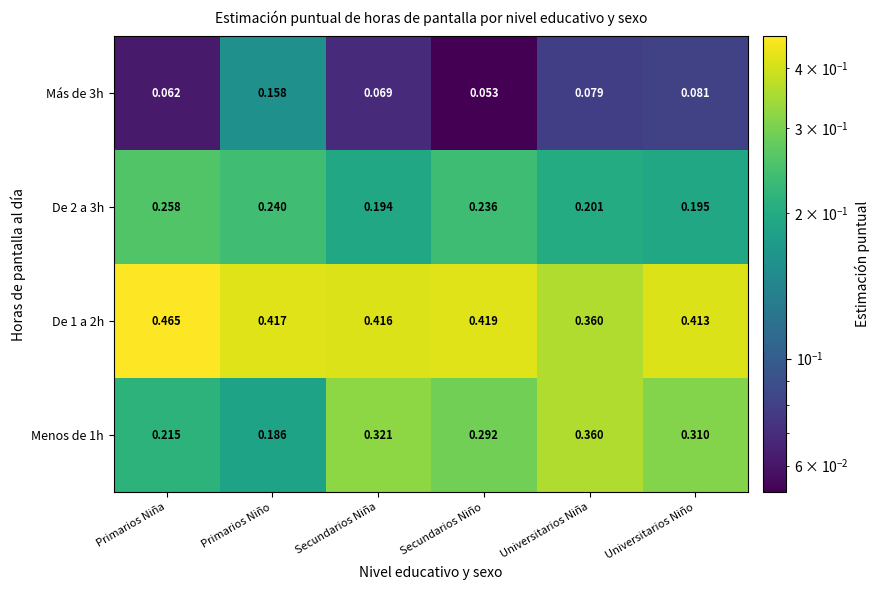

Is the value of Menos de 1h at Universitarios Niño greater than the value of Más de 3h at Secundarios Niña?

Yes